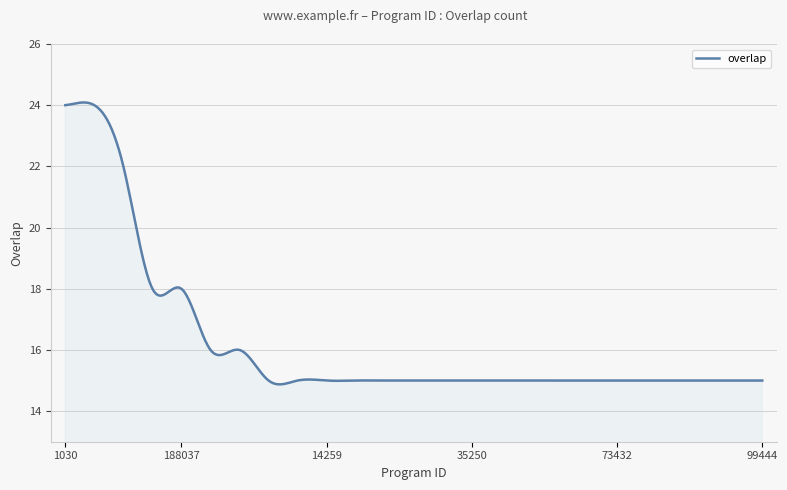

What is the smallest value displayed?

14.9